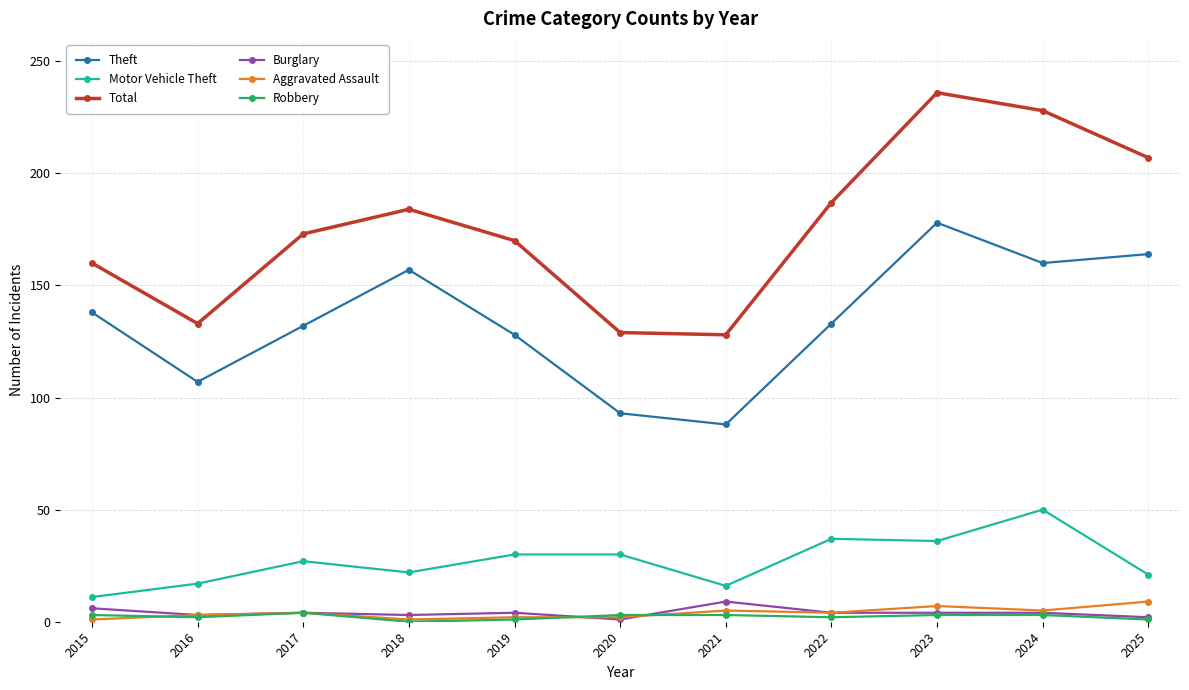

What is the maximum value for Robbery?

4